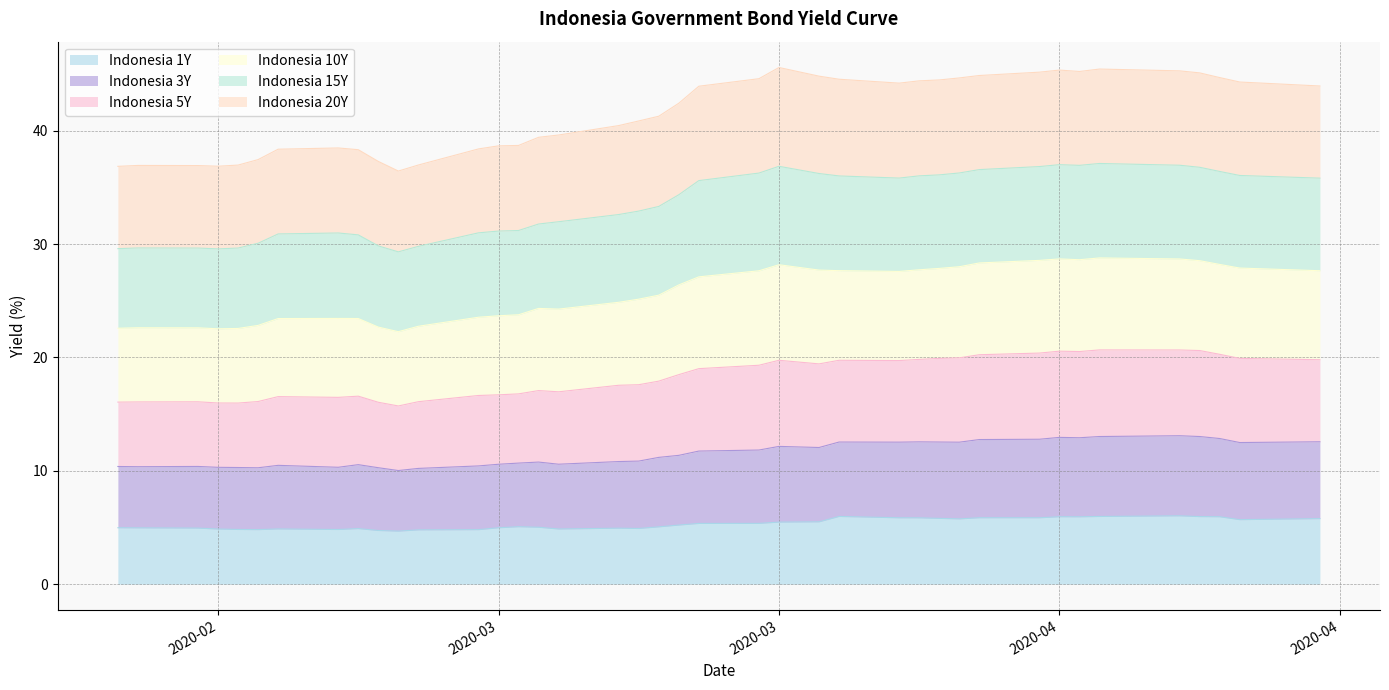

What are all the series names shown in the legend?

Indonesia 1Y, Indonesia 3Y, Indonesia 5Y, Indonesia 10Y, Indonesia 15Y, Indonesia 20Y